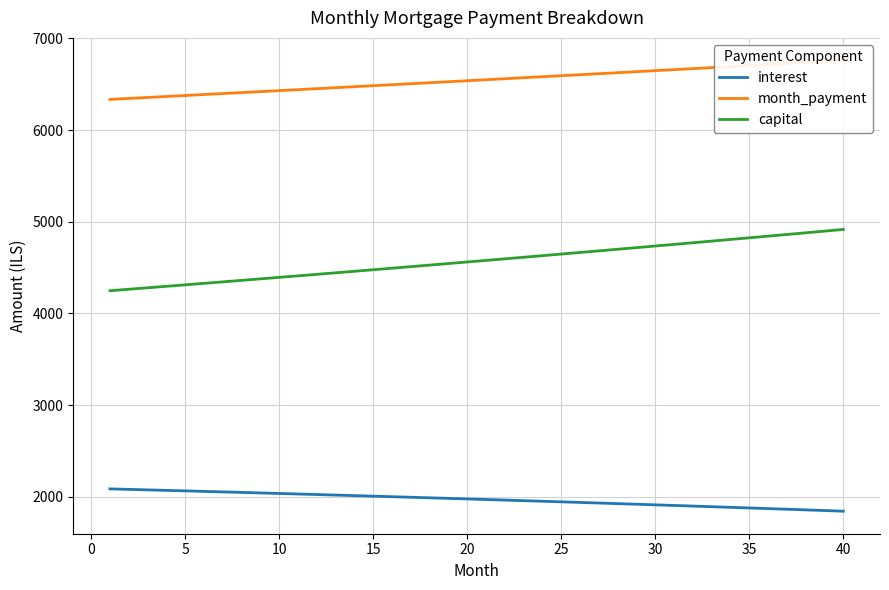

What is the minimum value for interest?

1843.5